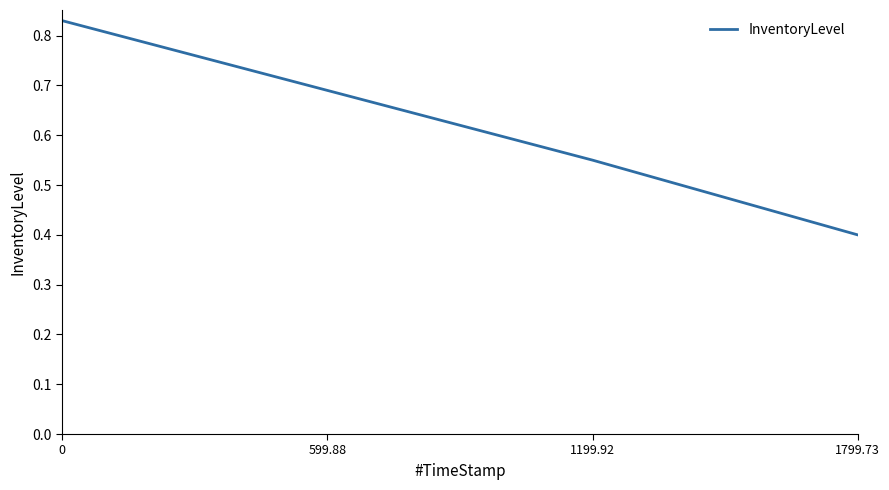

Where is the data nearest to the value 0?

1799.73